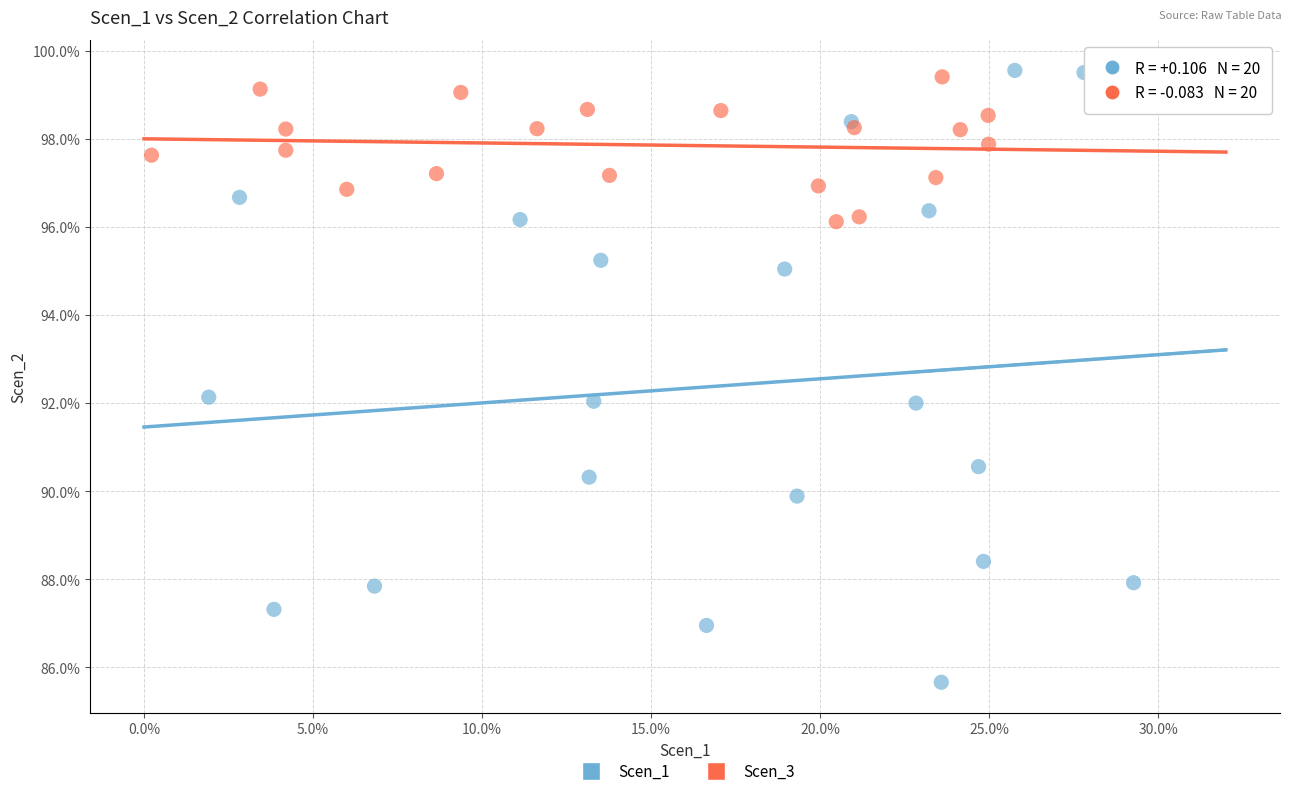

Which series has the largest Y range (max minus min)?

Scen_1